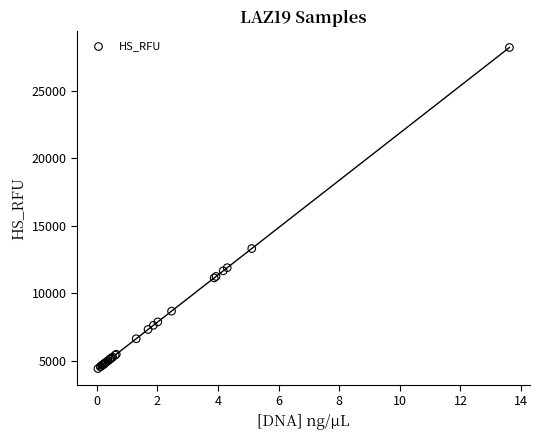

What Y value in the scatter plot is closest to 16297?

13296.6